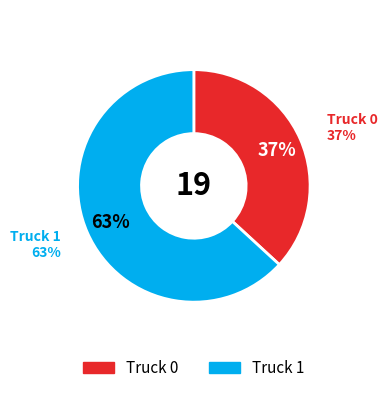

To the nearest percent, what is the difference between the Truck 0 and Truck 1 slice percentages?

26%